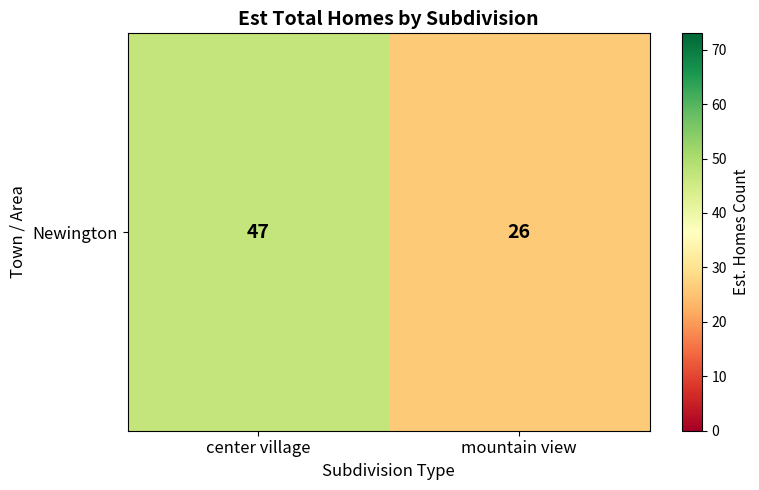

Reading right to left, transcribe all the data shown in this chart.

26	47